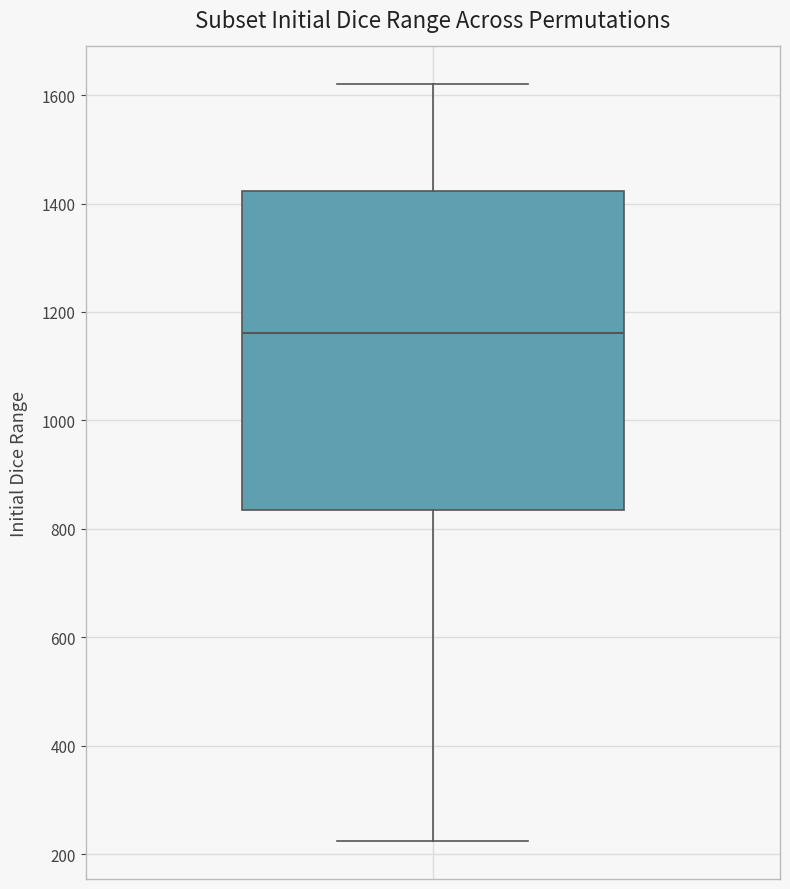

Read this box plot against the y-axis: the position of the median line, the range covered by the box, and the ends of both whiskers. The values are not printed on the chart, so give them approximately, as read against the axis.

median 1160, box 840 to 1420, whiskers 220 to 1620